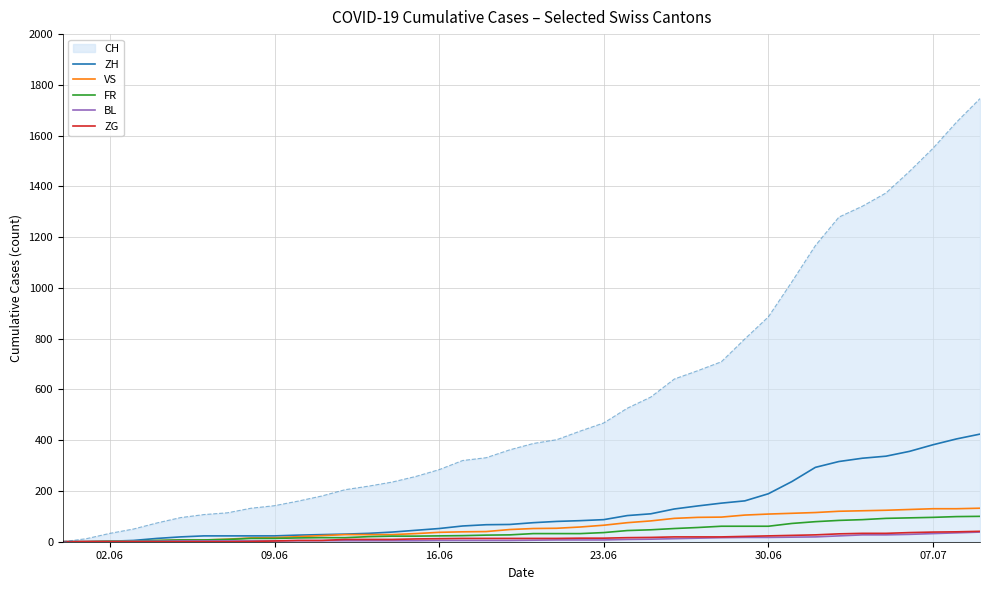

What is the maximum value for FR?

100